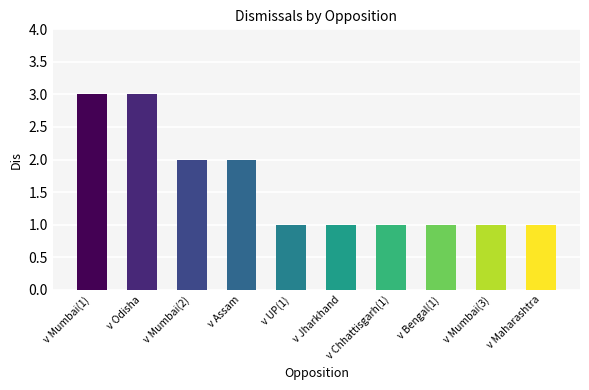

Read the value at v UP(1).

1